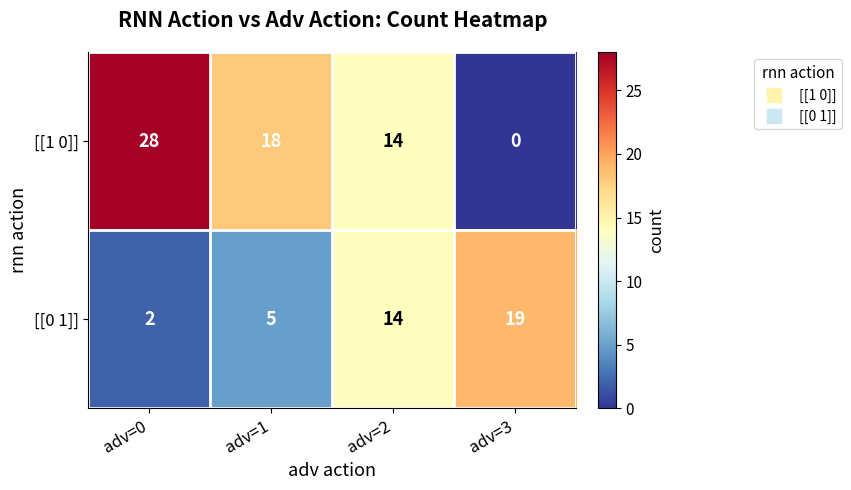

Where does the [[1 0]] series first go above 18?

adv=0